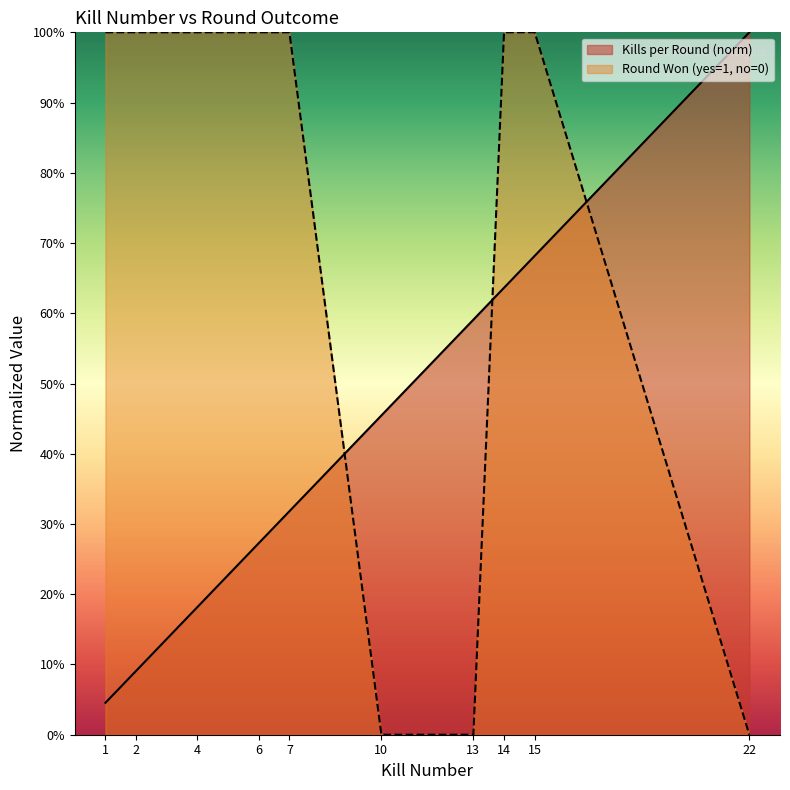

Count the number of categories in the chart.

10